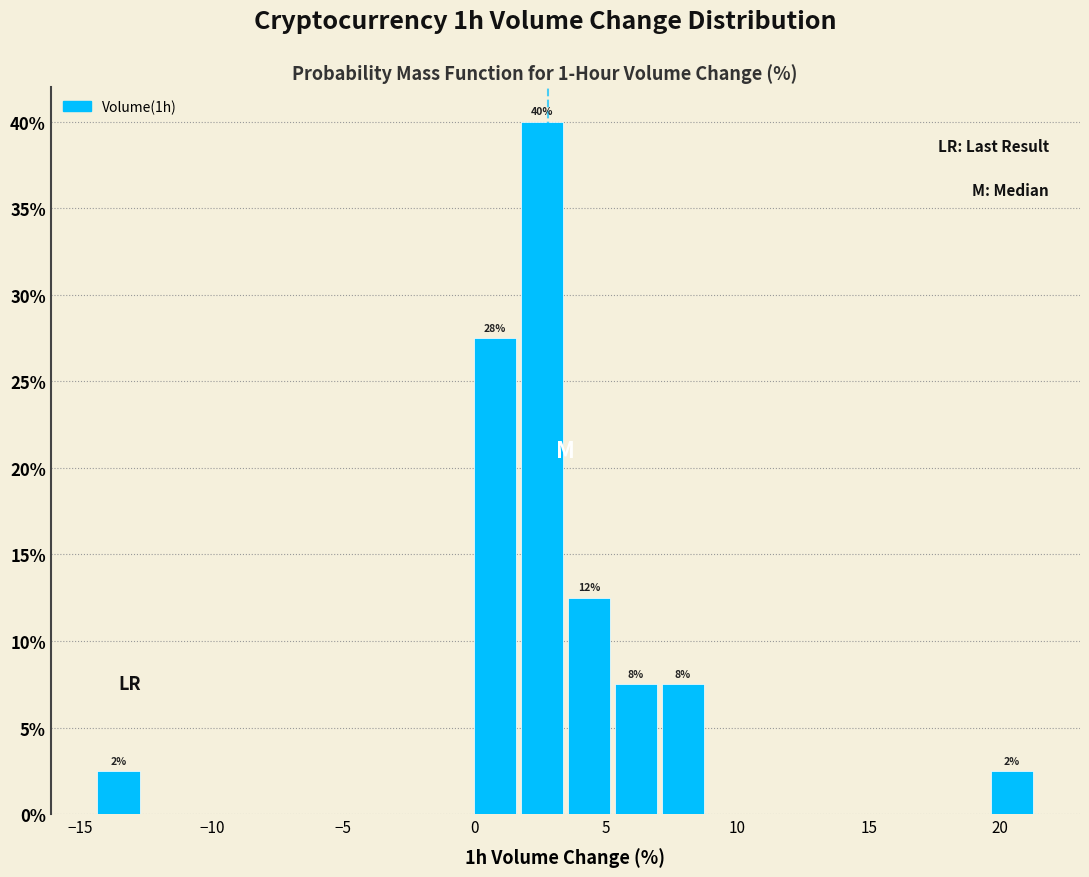

Around what value on the x-axis is the tallest bar? Give the approximate position of its centre, as read against the axis.

2.5